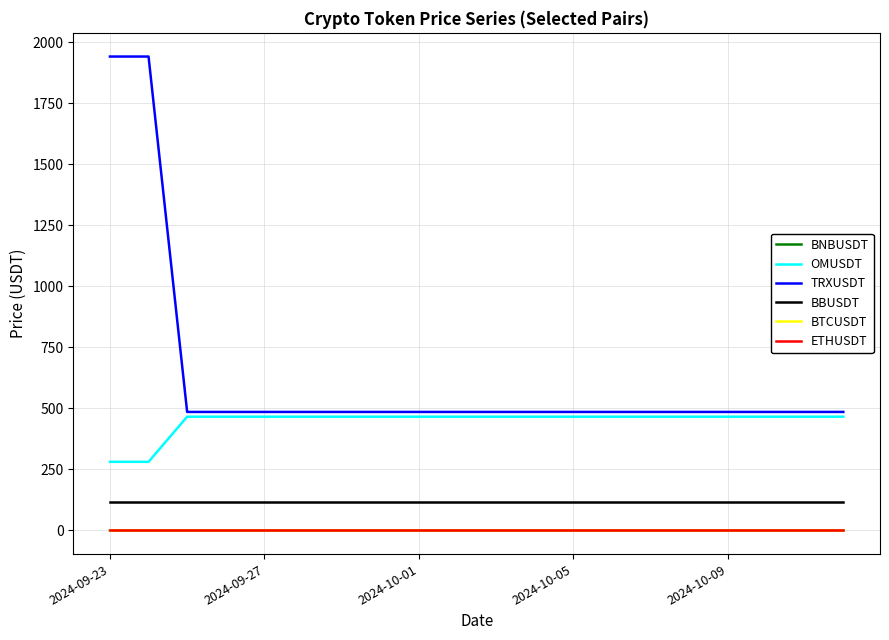

True or false: BBUSDT and BNBUSDT cross at least once.

False